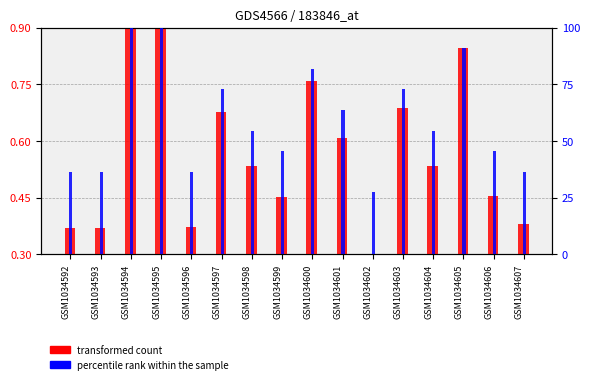

What is the difference between the percentile rank within the sample values at GSM1034602 and GSM1034603?

45.5